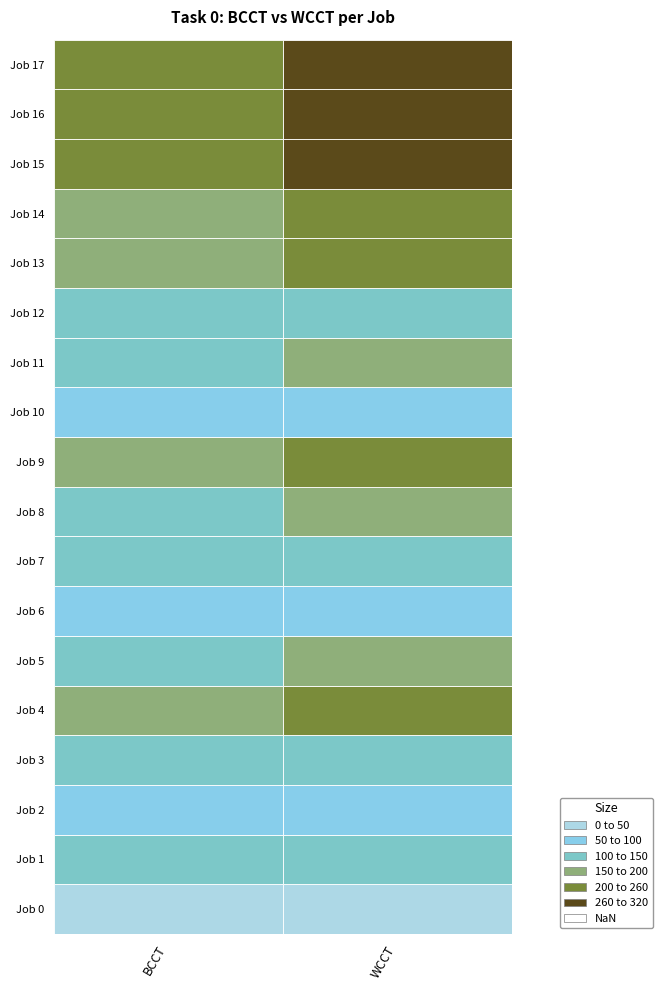

Is the value of 30 at 2 greater than the value of 0 at 3?

No